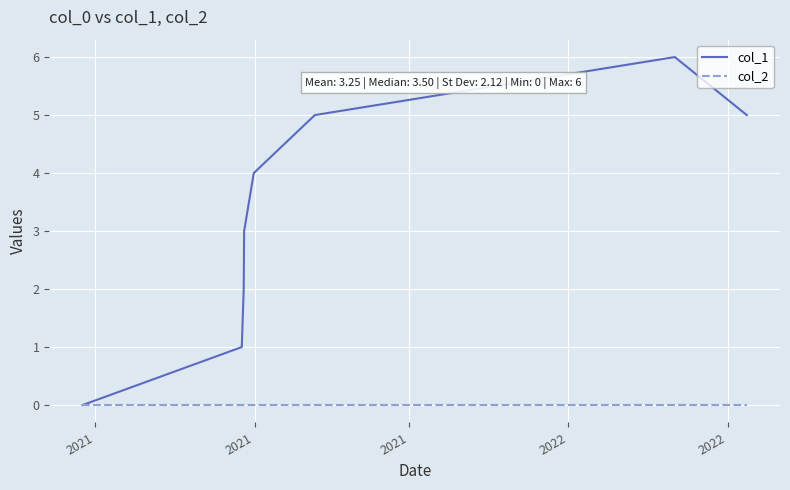

Rank the series by their maximum value, from highest to lowest.

col_1, col_2